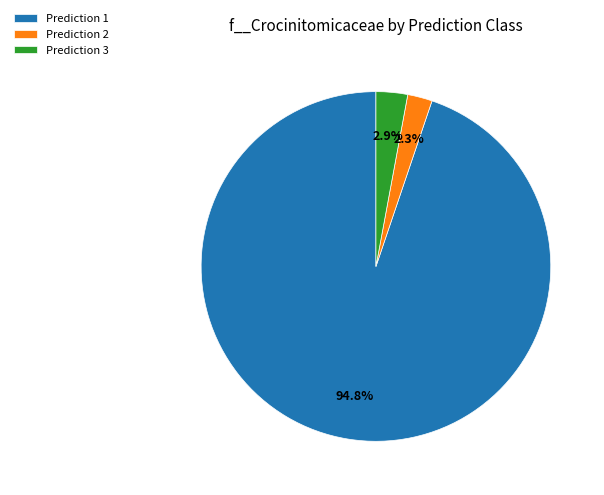

Count the number of slices in the pie.

3